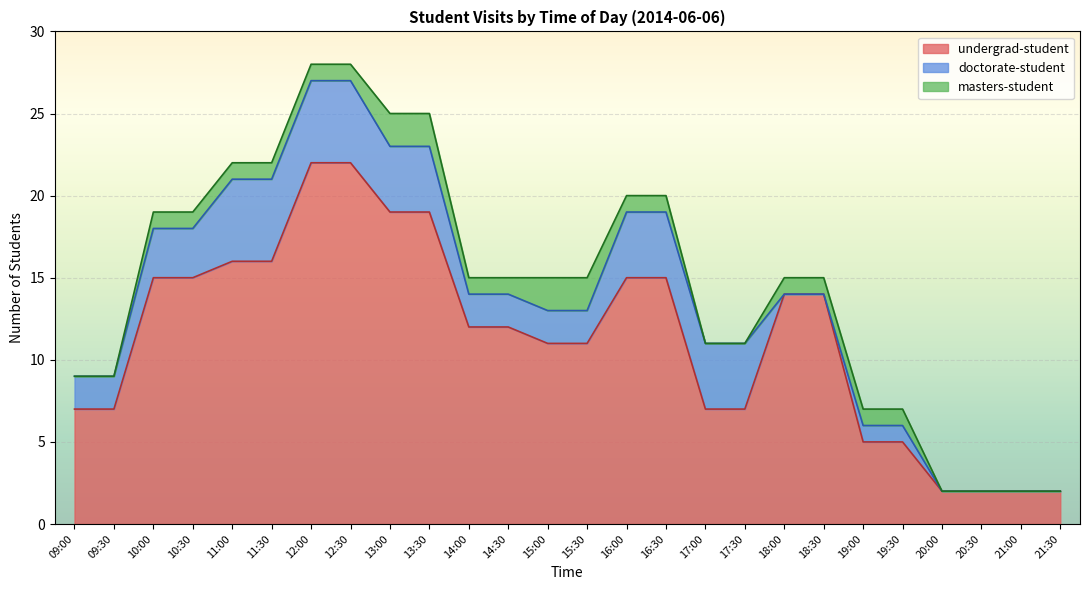

True or false: undergrad-student and masters-student intersect in this chart.

False